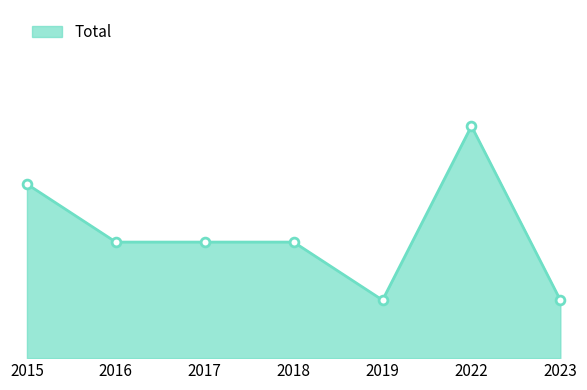

What is the ratio of the value at 2015 to the value at 2018?

1.5